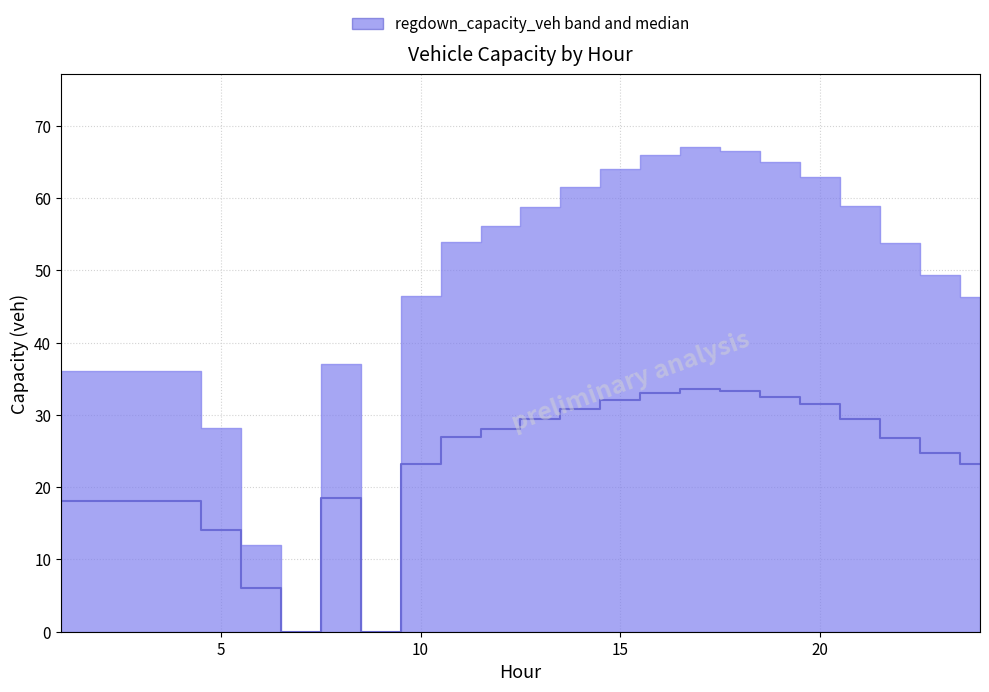

How many lines are shown in the chart?

1